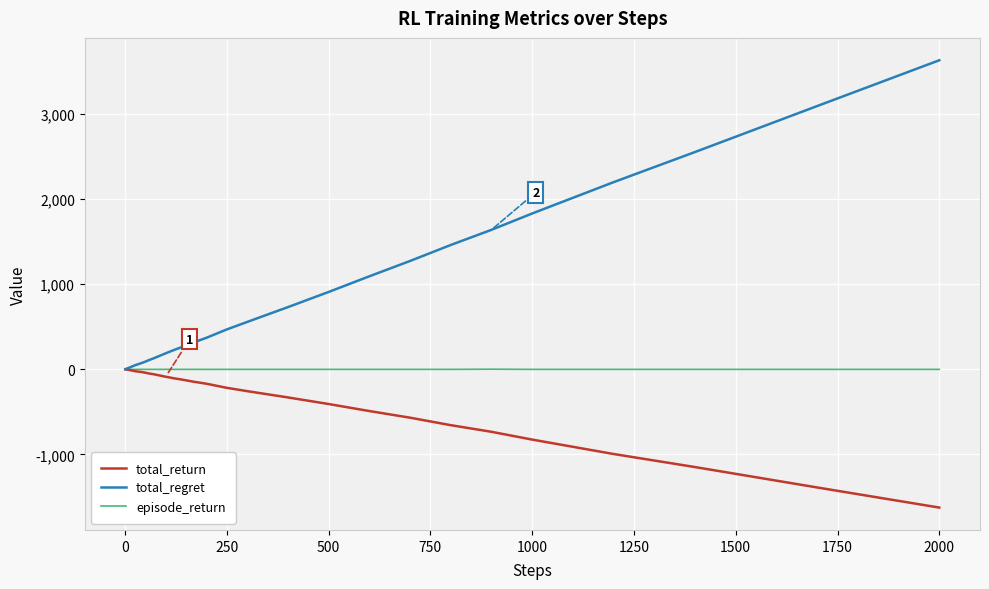

Which series has the largest range (max minus min)?

total_regret